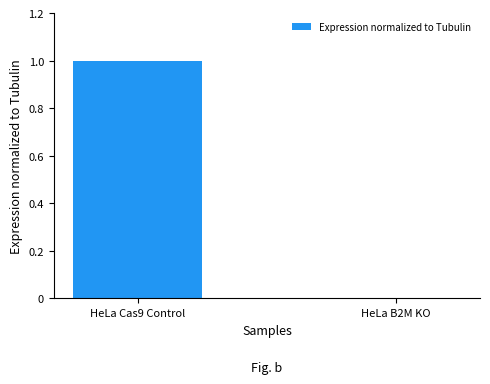

How many values are above zero?

1